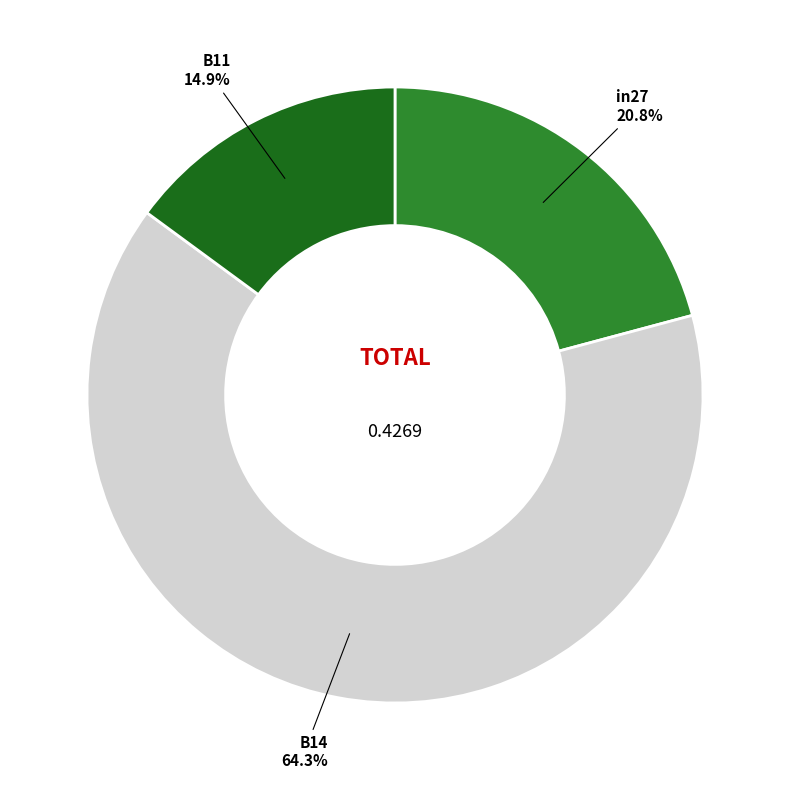

Is it true that B14 is 64% of the pie?

True